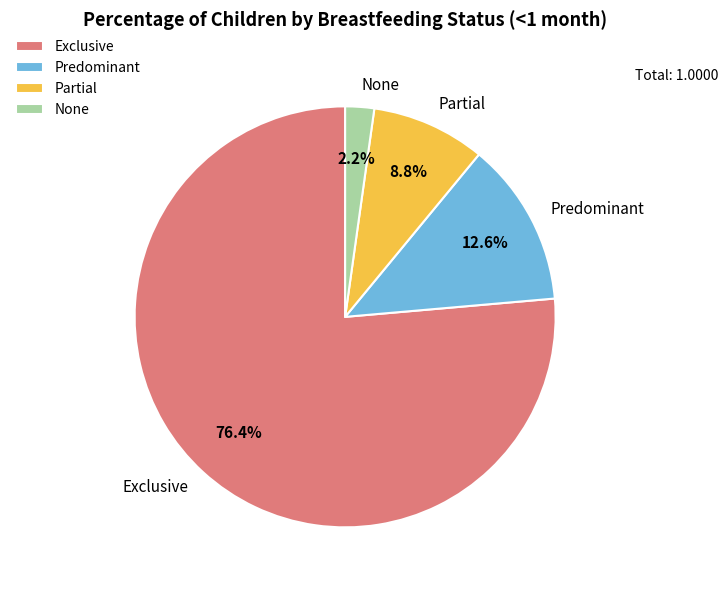

Is Exclusive the majority of the pie?

Yes